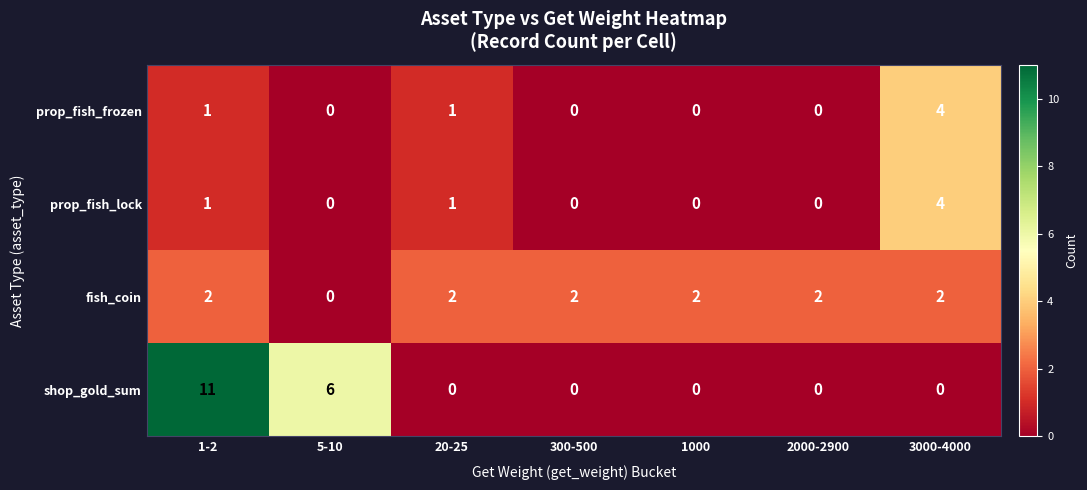

Which series has the largest total across all categories?

shop_gold_sum